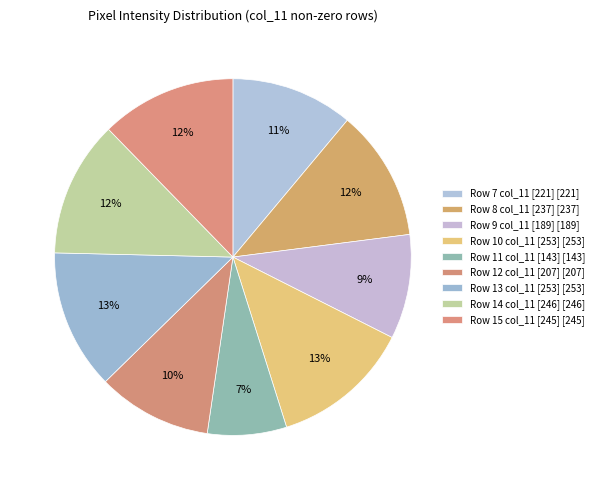

How many slices are in this pie chart?

9